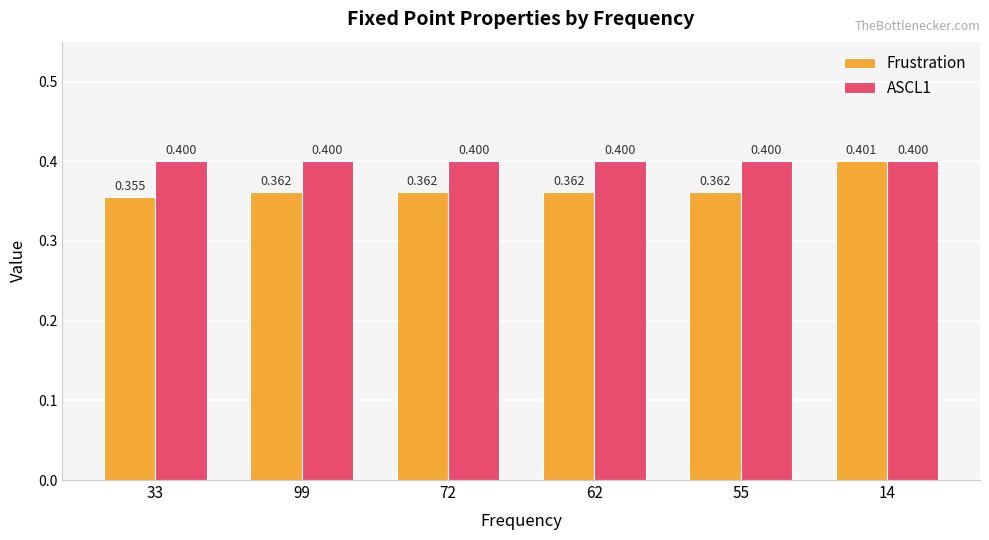

Which series has the largest range (max minus min)?

Frustration